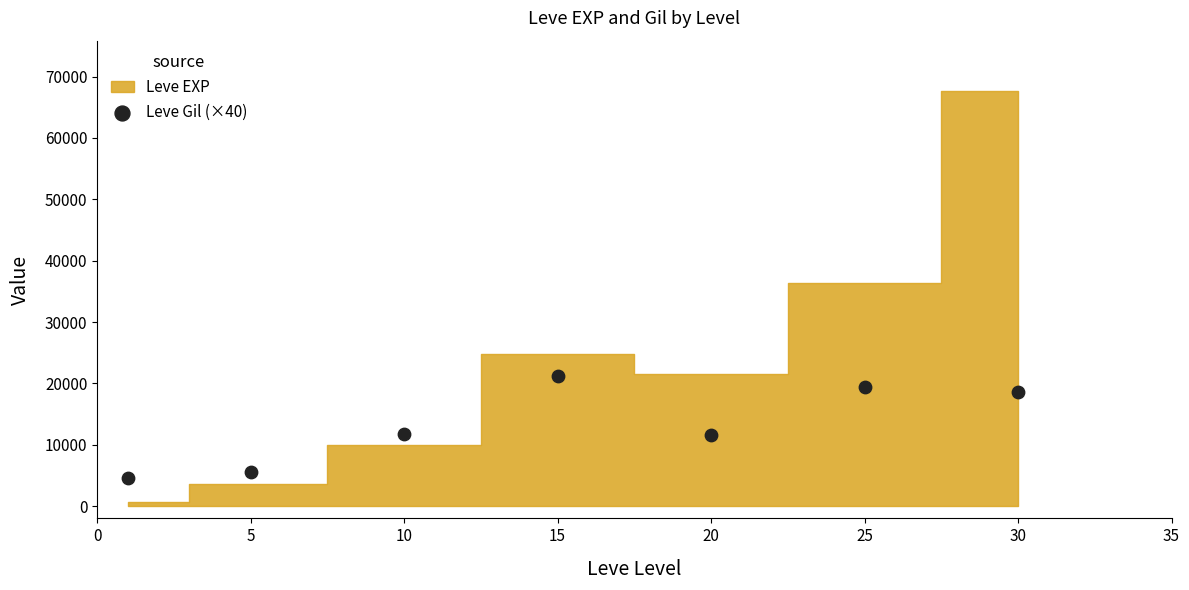

What is the range of X values (max minus min)?

29